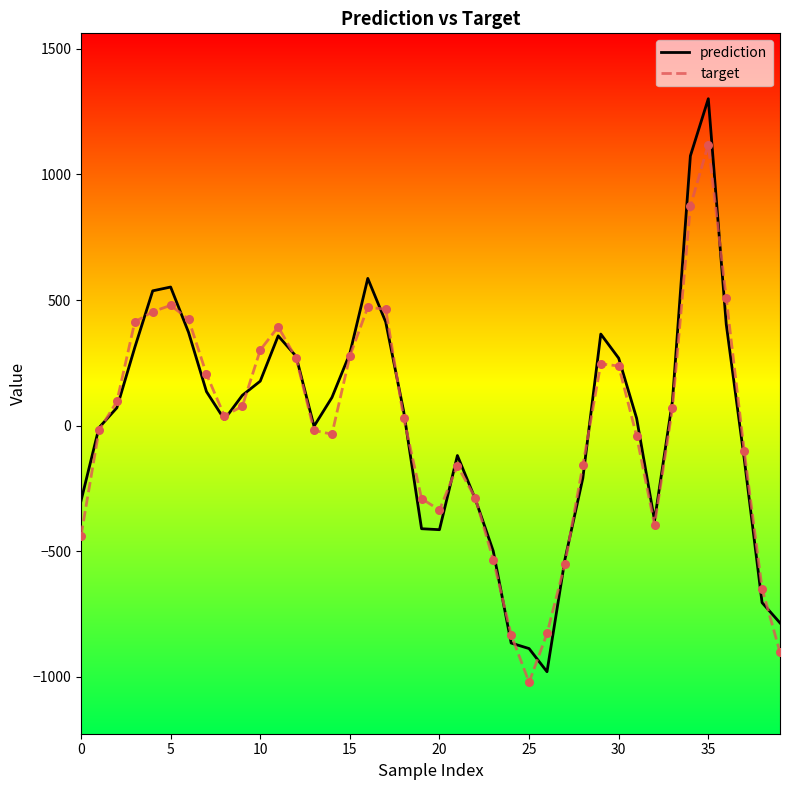

What is the maximum value for prediction?

1301.5